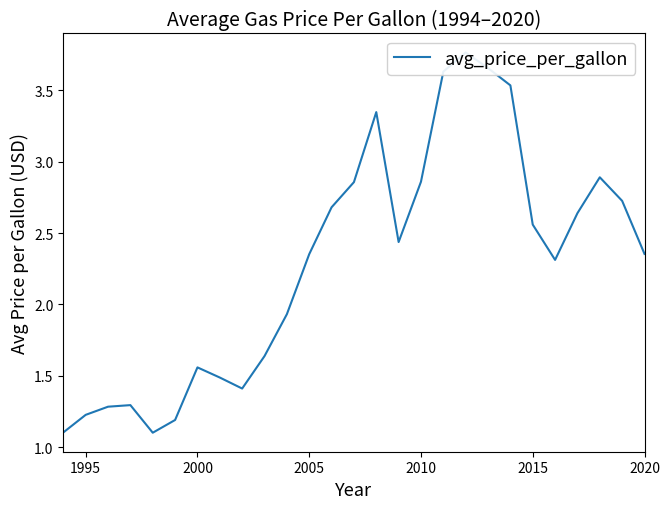

What is the difference between the maximum and minimum values?

2.7